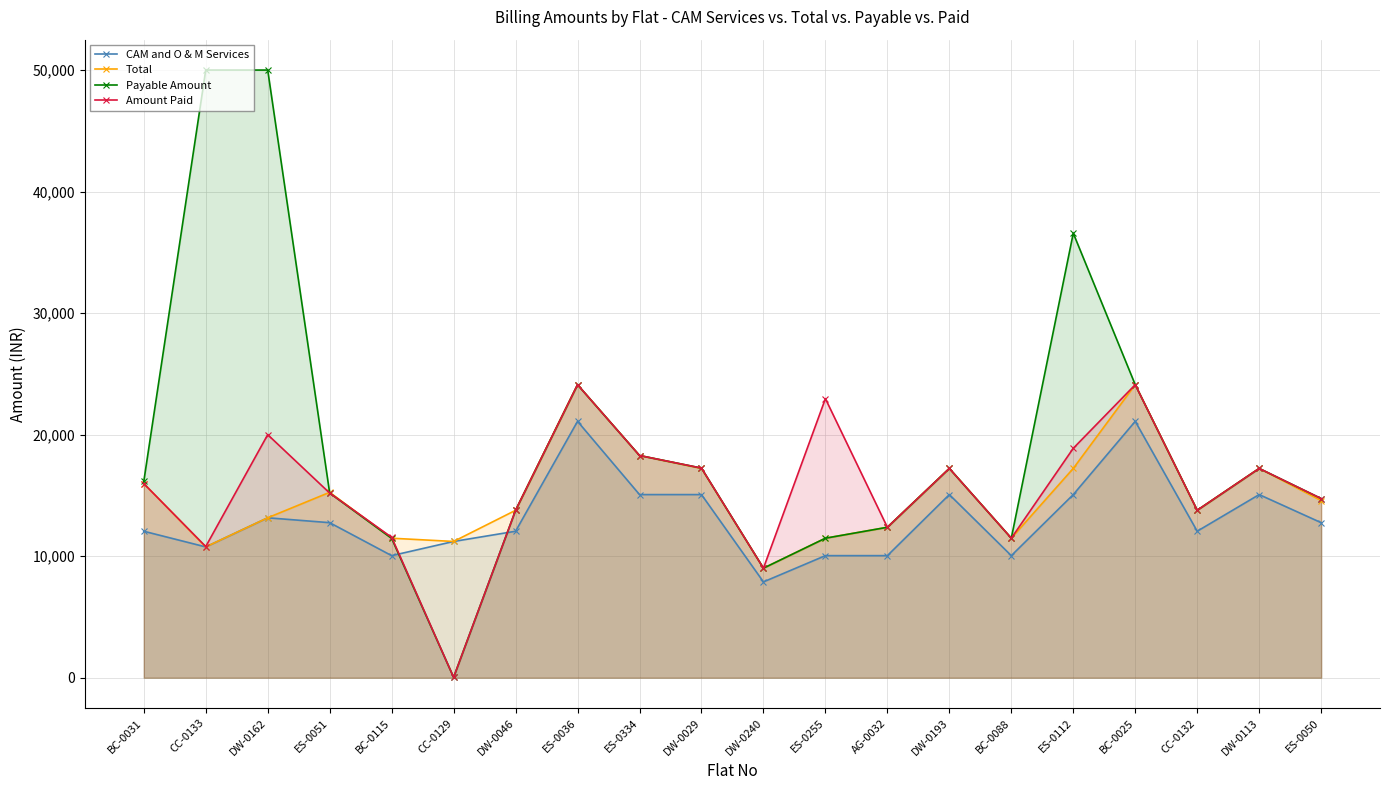

Between ES-0334 and DW-0193, which series saw the biggest shift?

Total